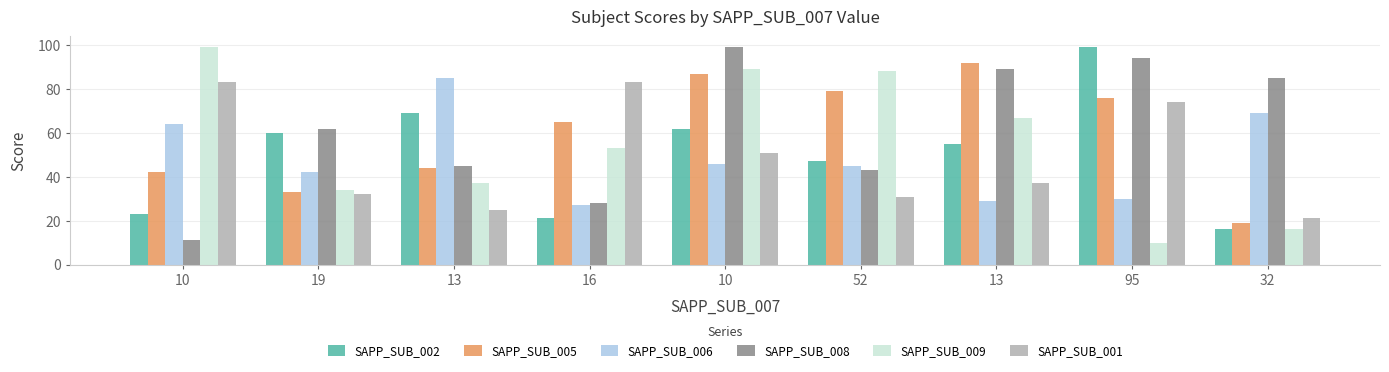

Rank the categories by SAPP_SUB_001 value from lowest to highest.

32, 13, 52, 19, 13, 10, 95, 10, 16